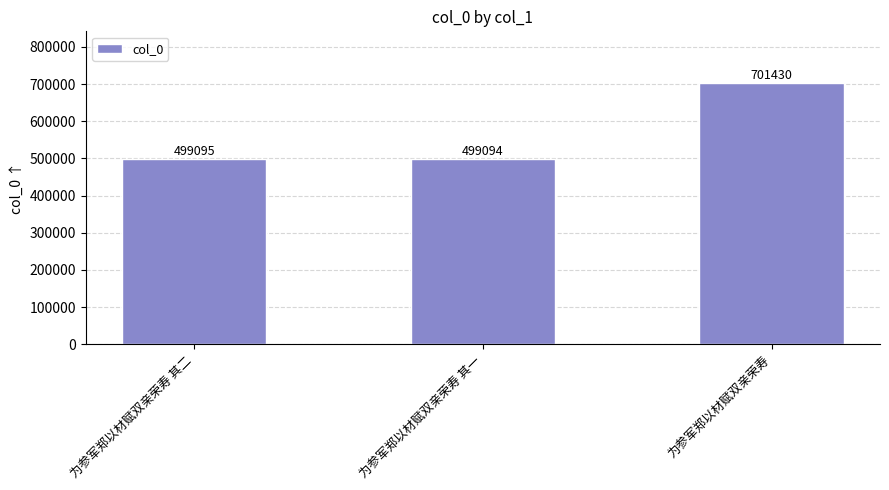

Which category has the highest value across all series?

为参军郑以材赋双亲荣寿